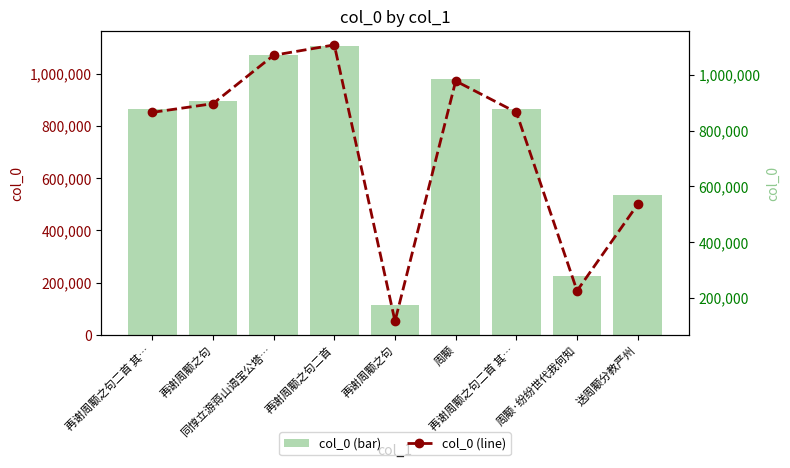

Reading left to right, transcribe all the data shown in this chart.

col_0 (bar): 865061	896289	1069831	1107063	116353	977597	865060	225324	535398
col_0 (line): 865061	896289	1069831	1107063	116353	977597	865060	225324	535398